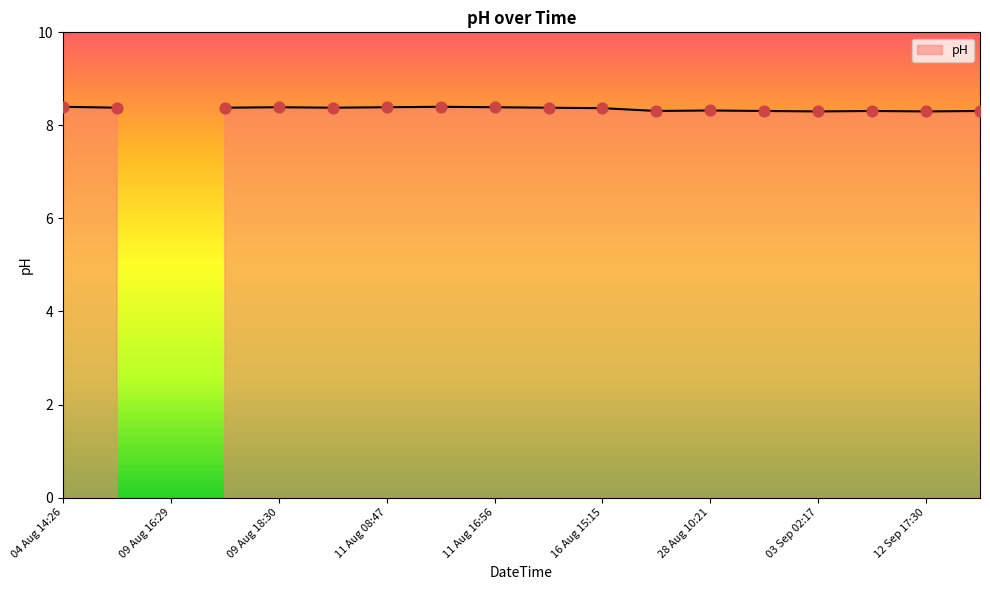

Approximately how many times larger is the value at 12 Sep 22:53 compared to 11 Aug 08:47?

1.0